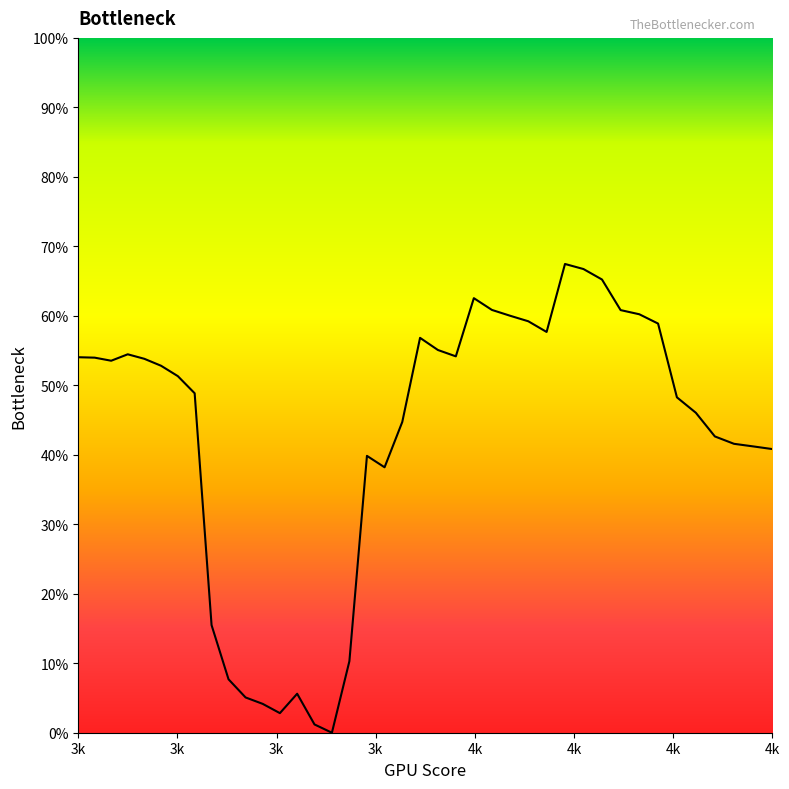

Does the chart have visible grid lines?

No